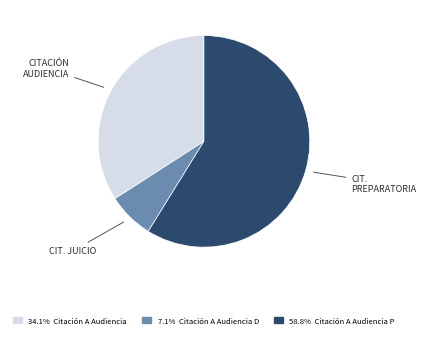

Does any single category account for the majority?

Yes